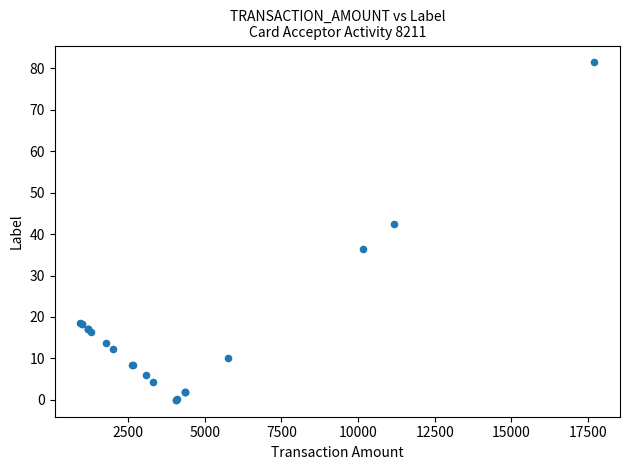

What Y value in the scatter plot is closest to 40?

42.5